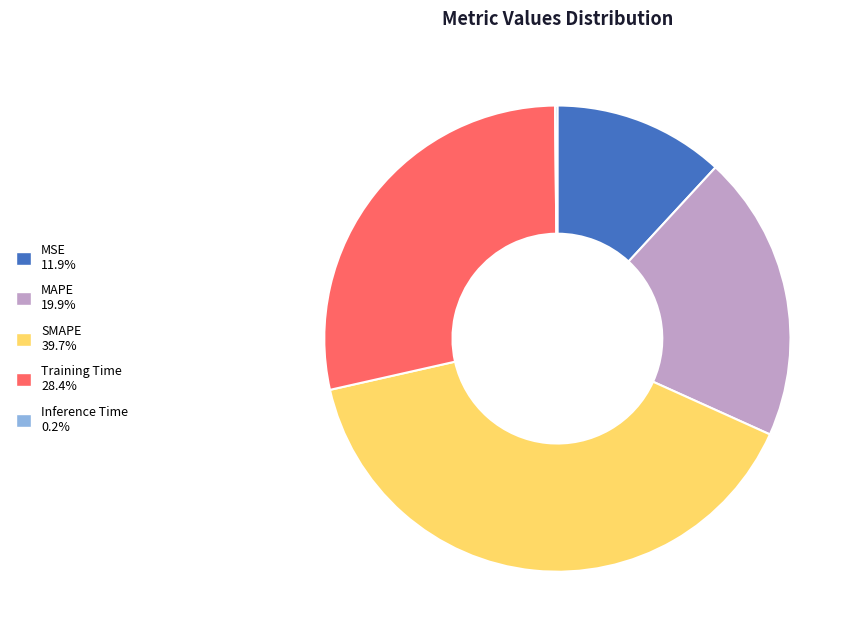

What is the ratio of the value at MSE to the value at Training Time?

0.4